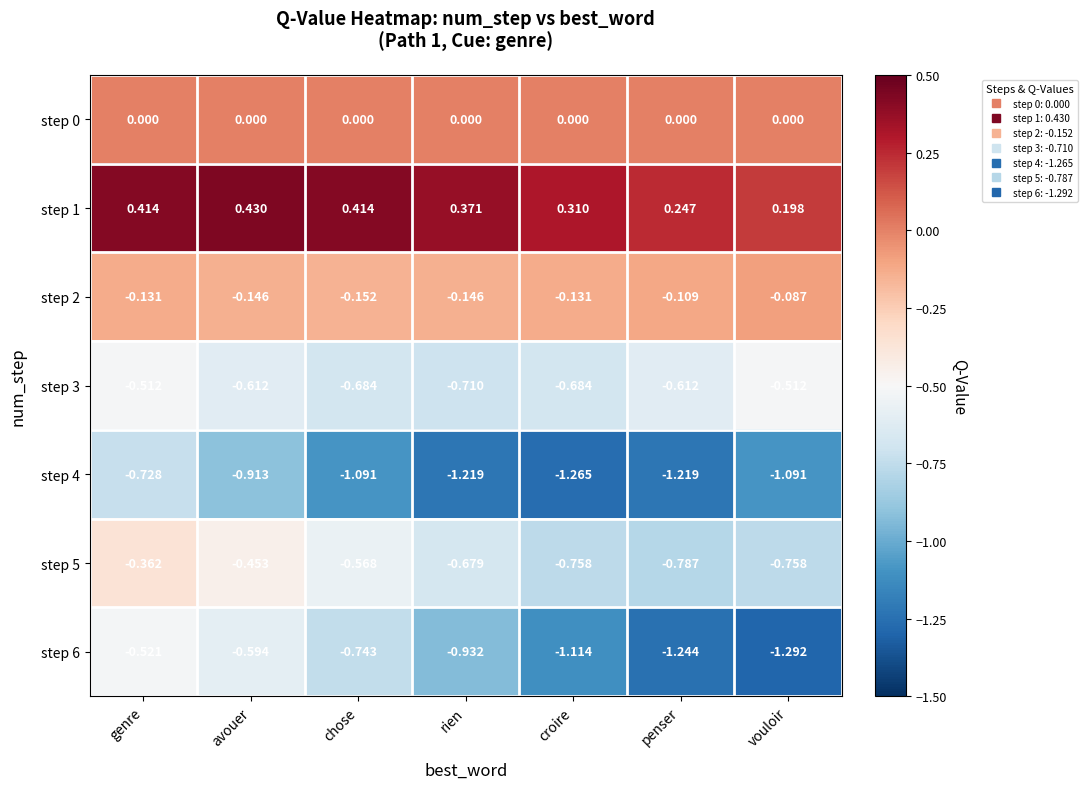

Is the value of step 6 at vouloir greater than the value of step 4 at vouloir?

No